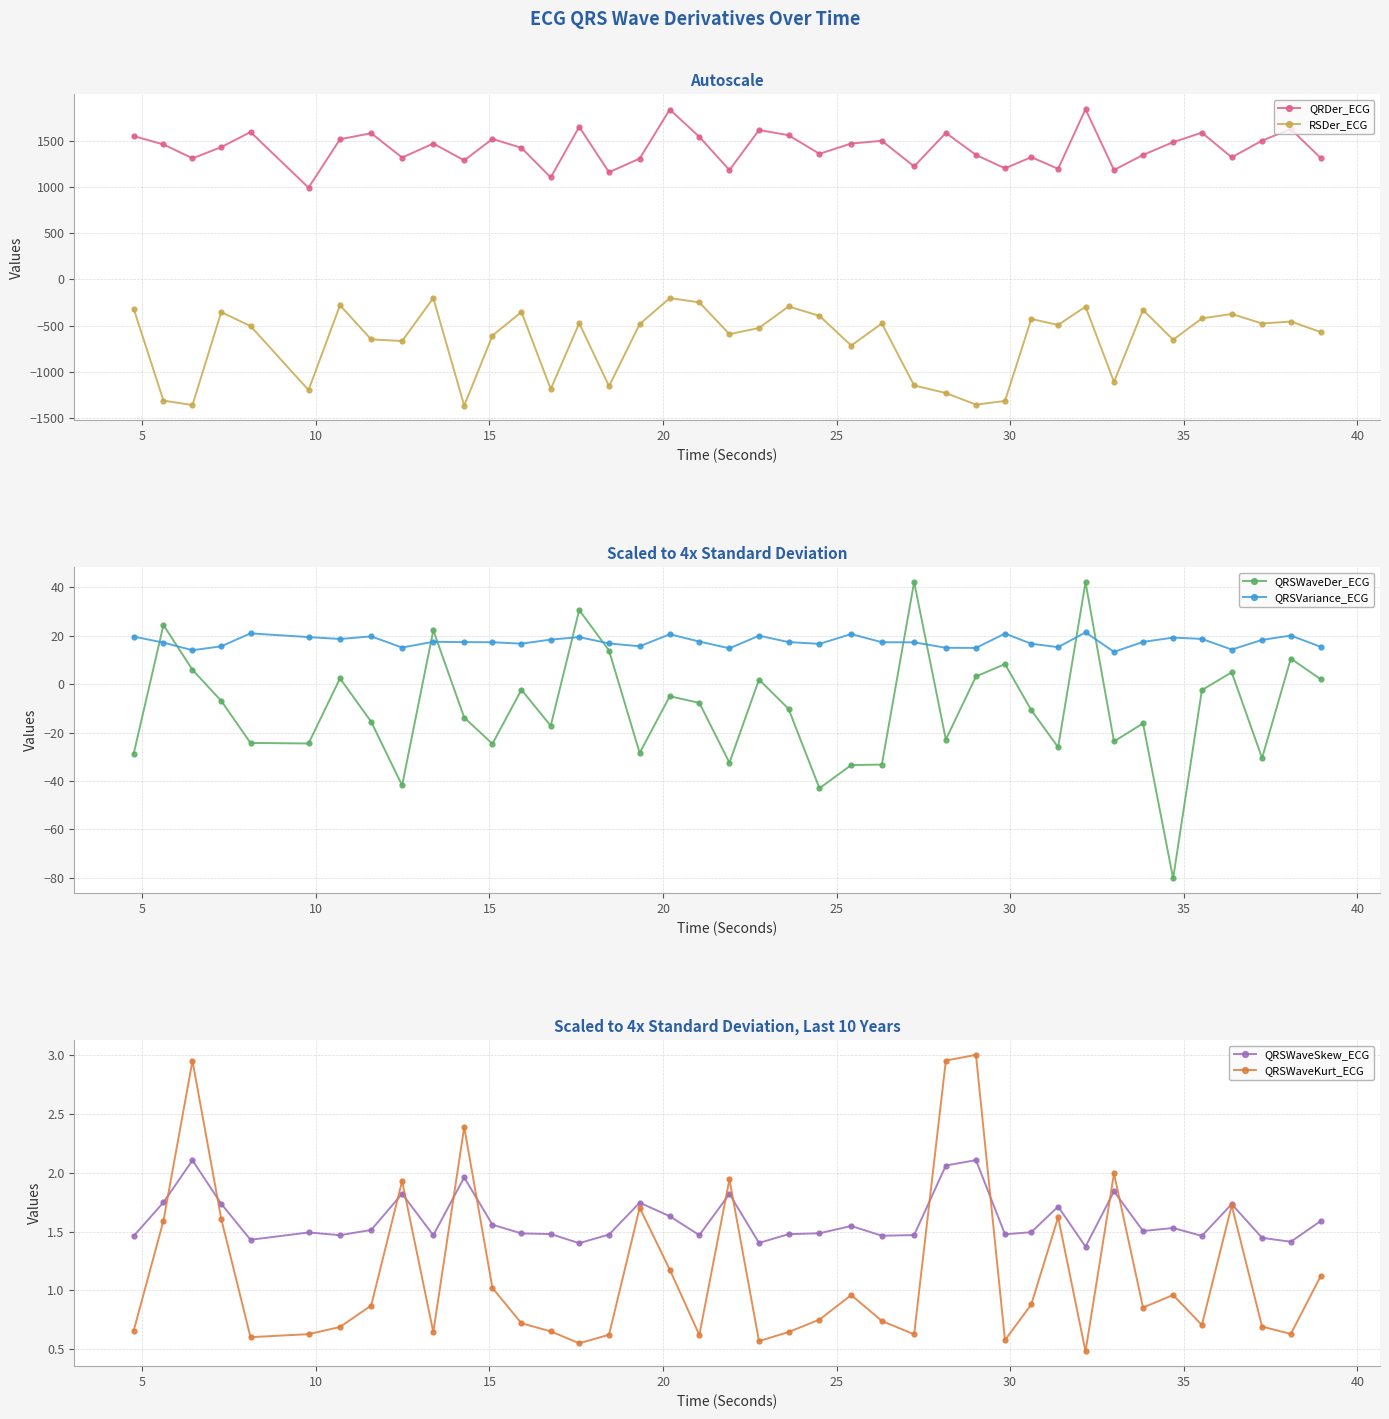

Is this an area chart (filled region under the line)?

No